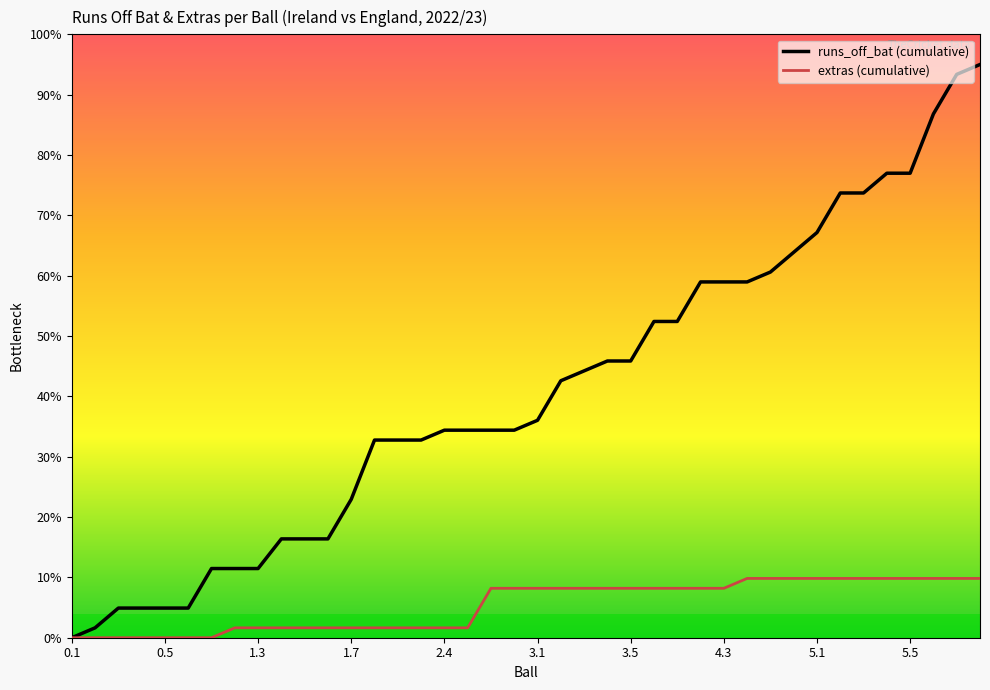

Which series has the largest total across all categories?

runs_off_bat (cumulative)